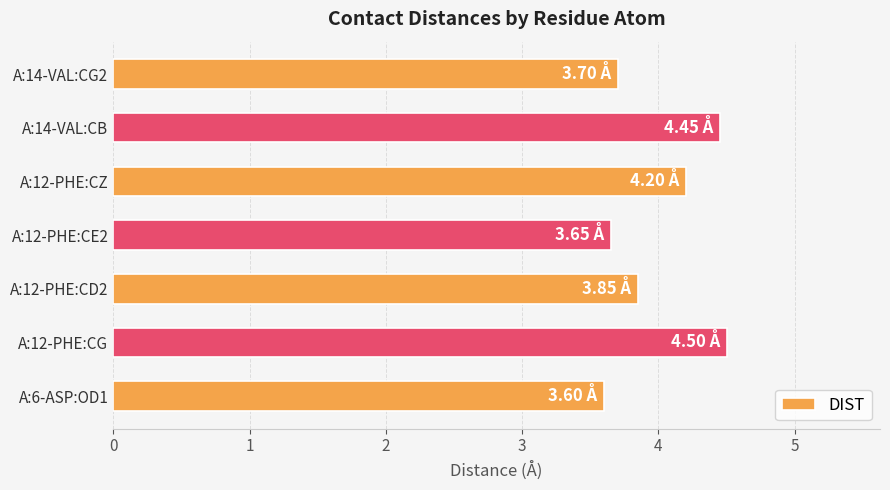

Between A:12-PHE:CZ and A:14-VAL:CB, which is larger?

A:14-VAL:CB